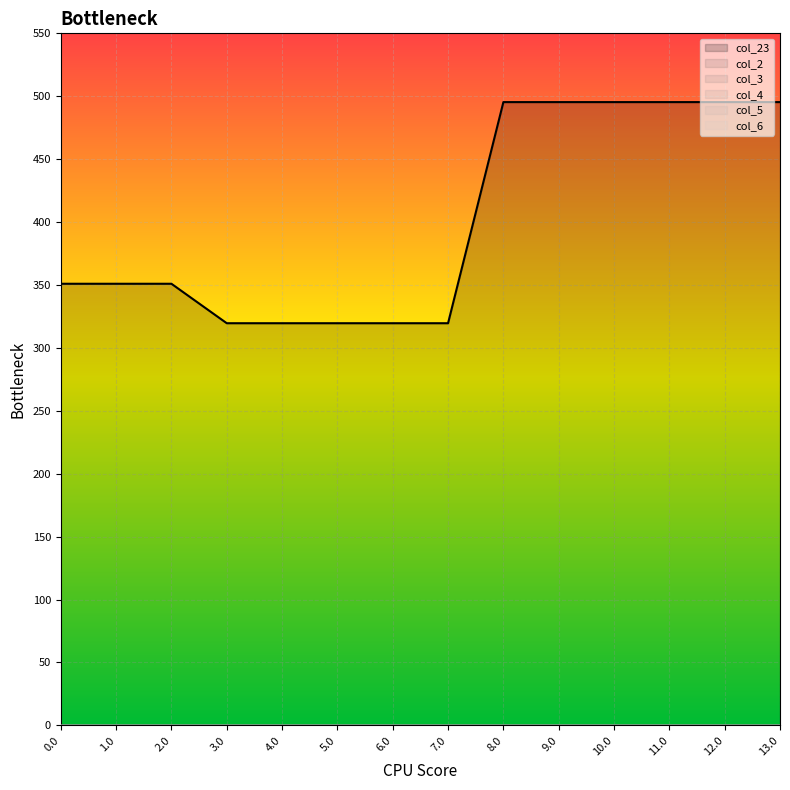

Does the chart display data point markers on the line(s)?

No